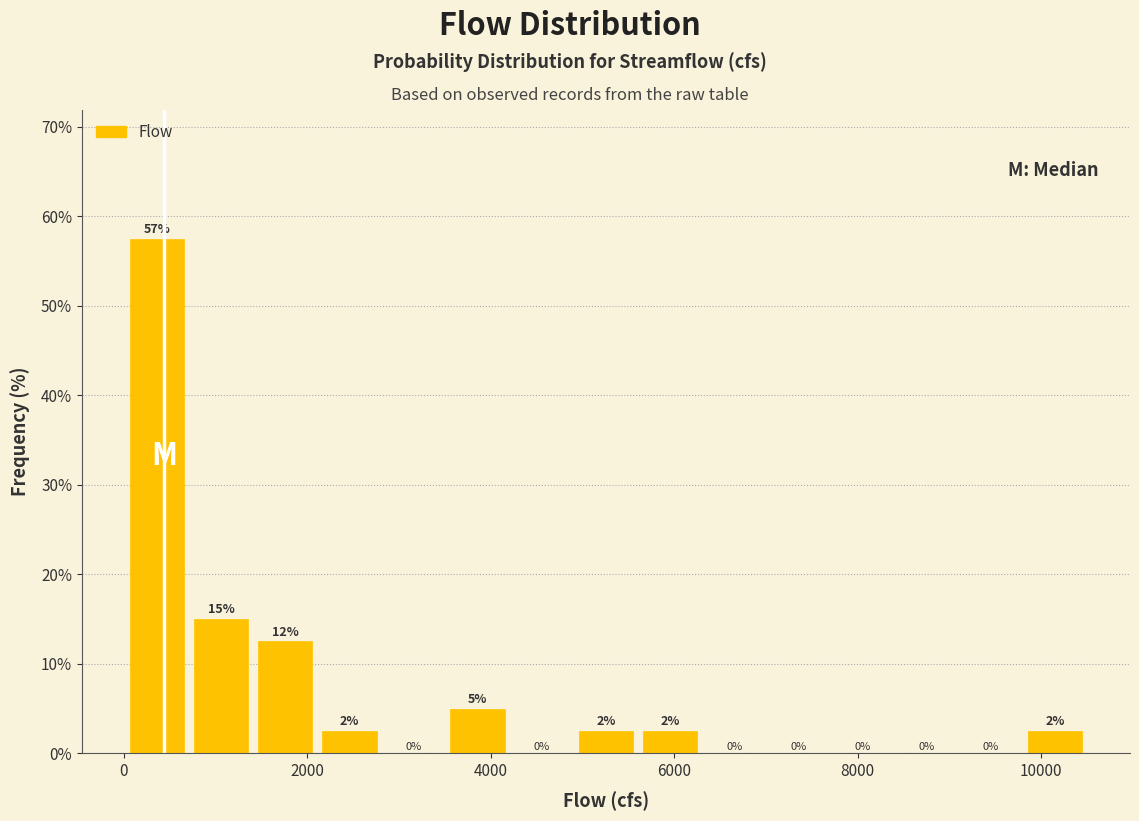

Around what value on the x-axis is the tallest bar? Give the approximate position of its centre, as read against the axis.

400